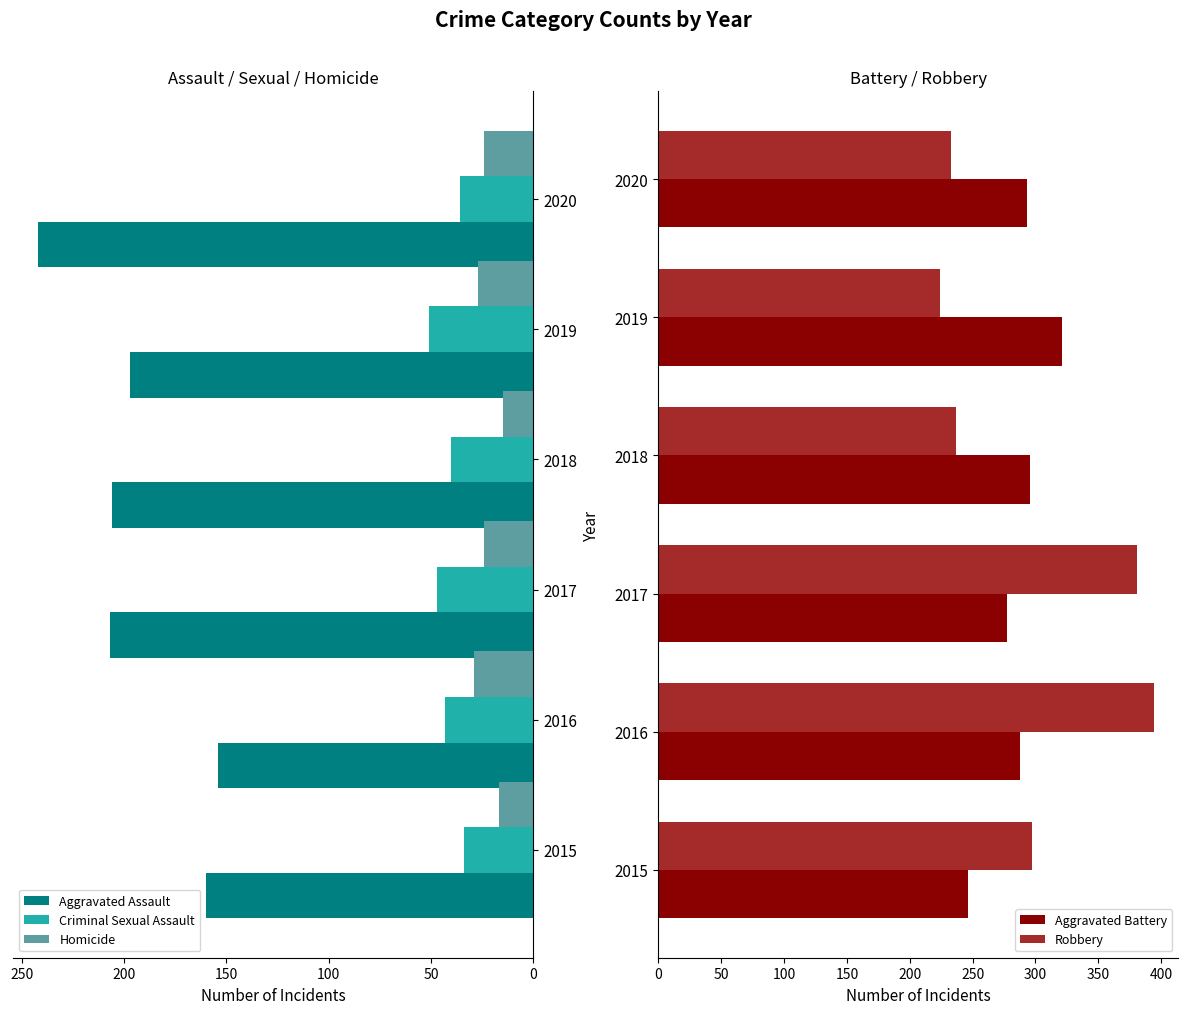

What is the minimum value for Homicide?

15